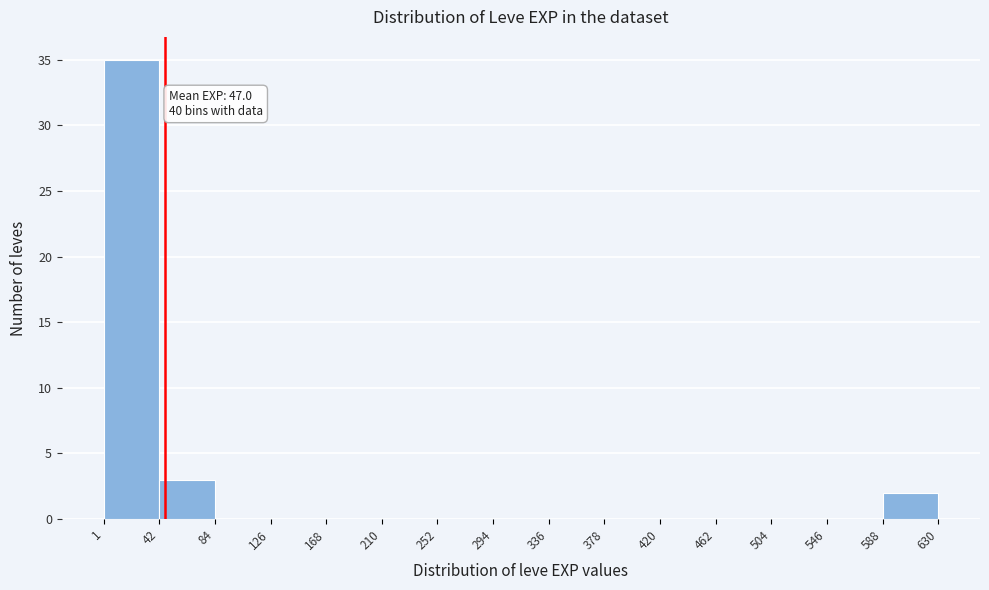

Over which range of the x-axis is the bar tallest?

1 to 42